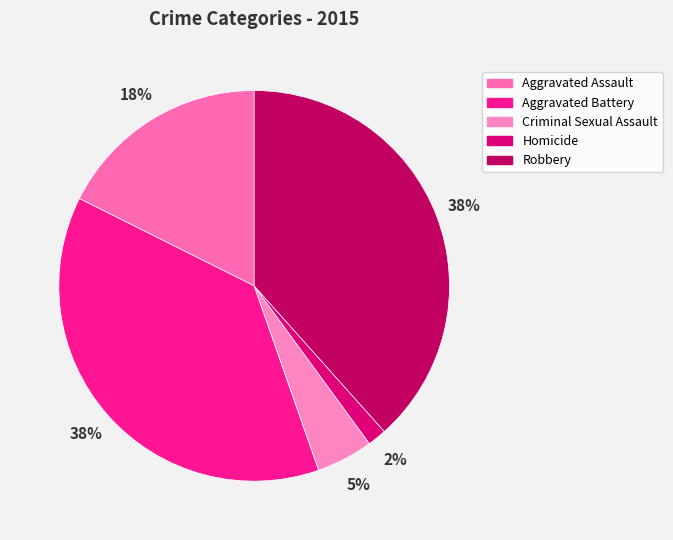

What percentage is the Homicide slice, to the nearest percent?

2%